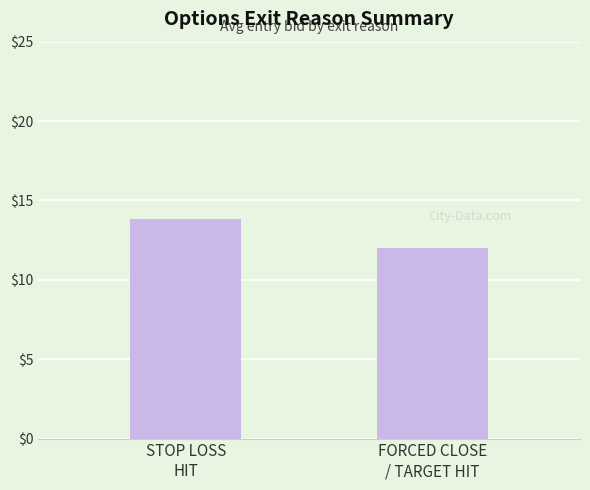

What is the label of the 1st bar from the left?

STOP LOSS
HIT